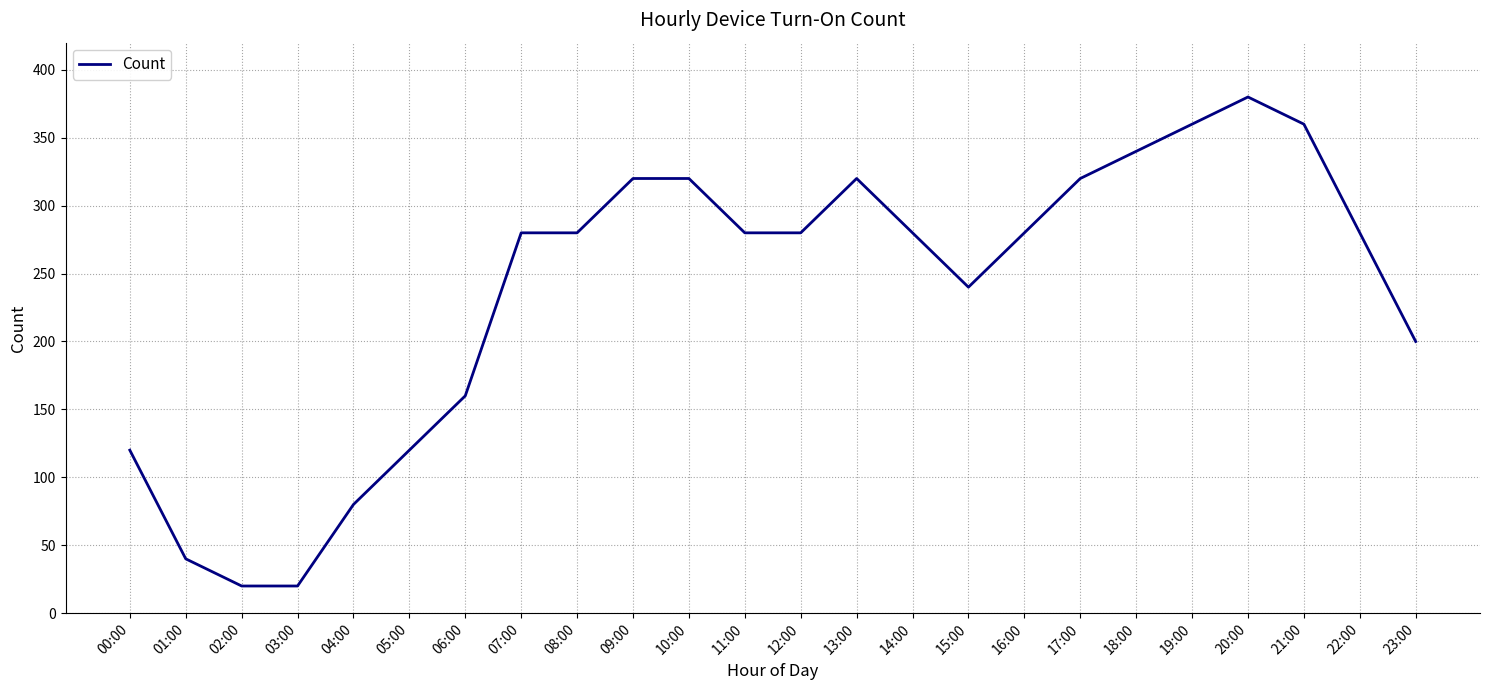

What is the difference between the maximum and minimum values?

360